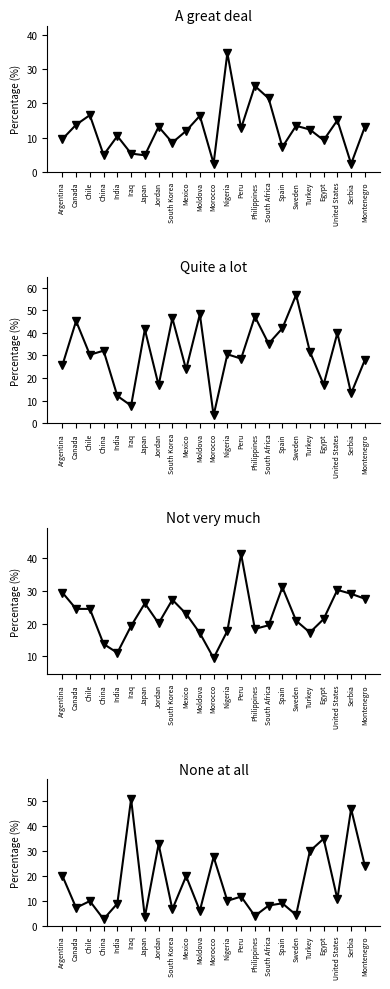

What is the lowest value of the Not very much series?

9.5